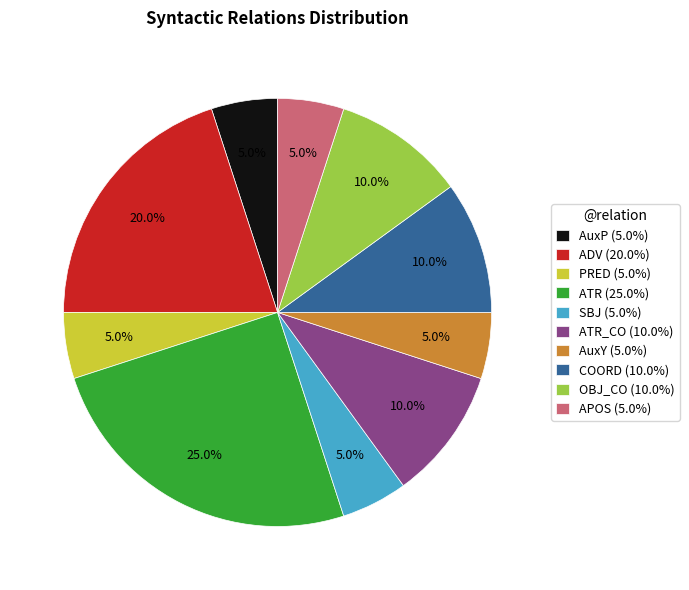

What is the ratio of the value at APOS (5.0%) to the value at SBJ (5.0%)?

1.0